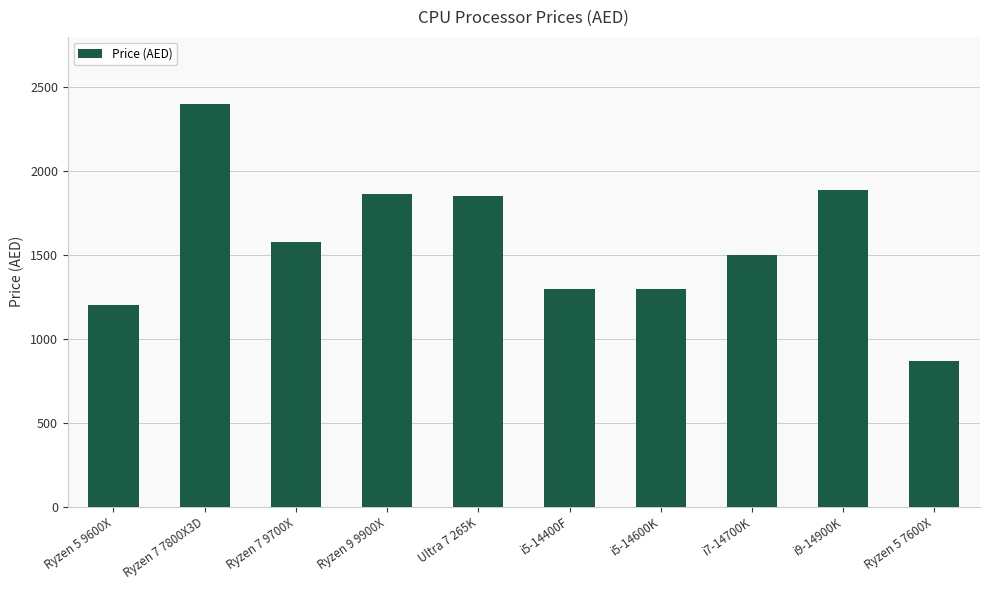

What position from the right is Ryzen 9 9900X?

7